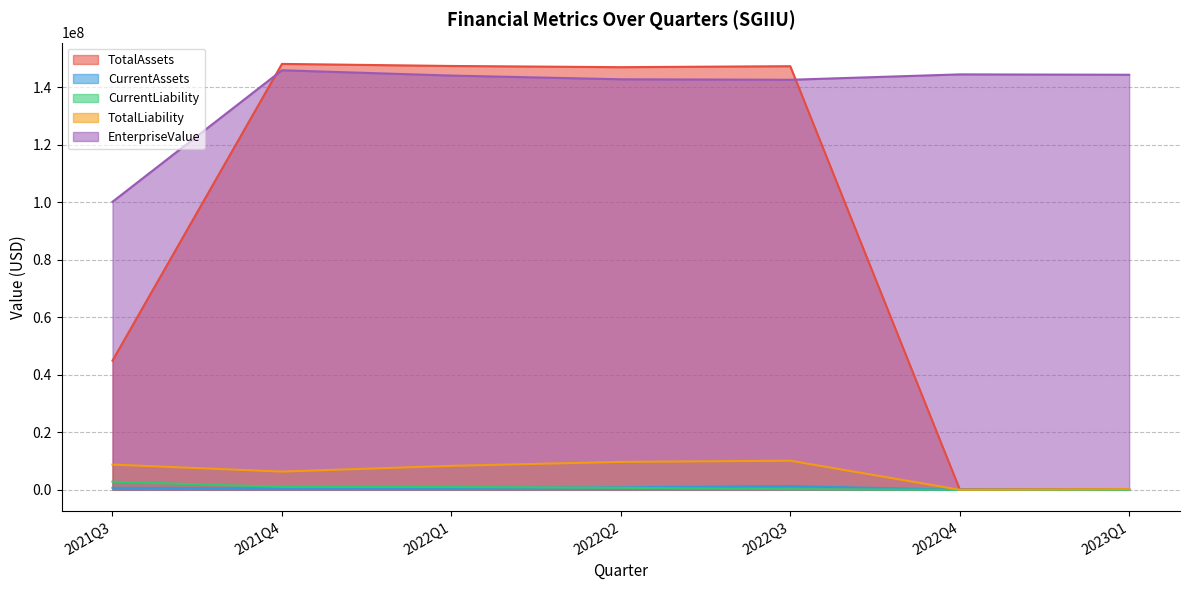

True or false: CurrentAssets and TotalAssets cross at least once.

False